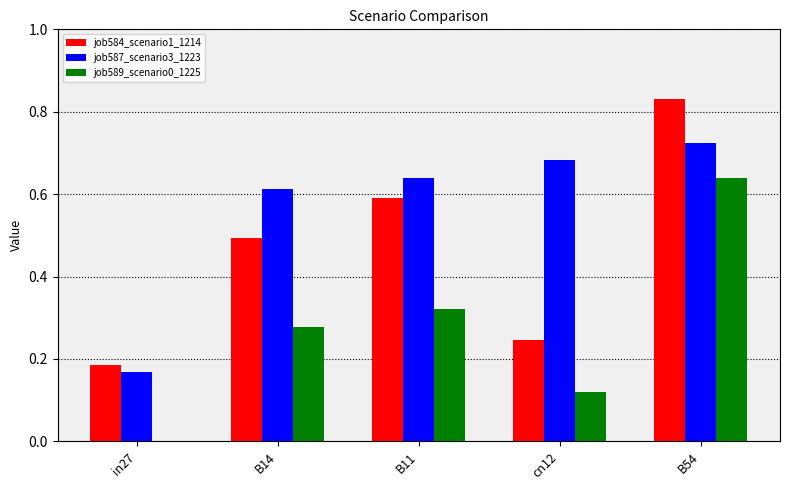

What is the sum of all job589_scenario0_1225 values?

1.4